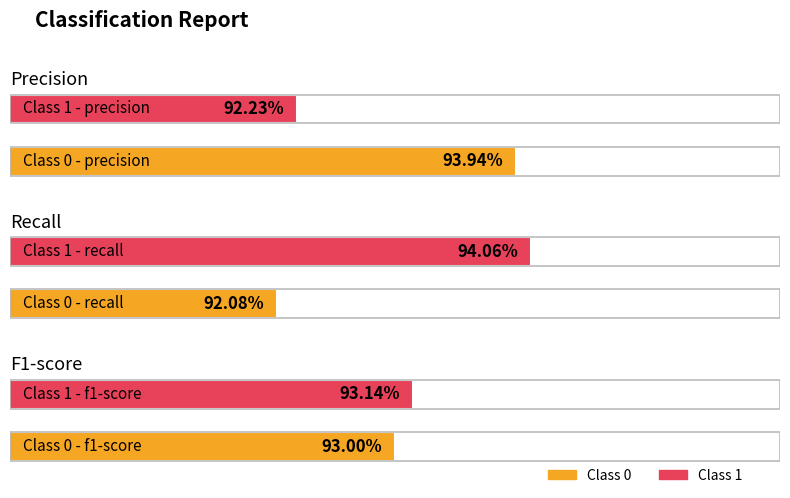

Is the value of recall at 1 greater than the value of f1-score at 1?

Yes